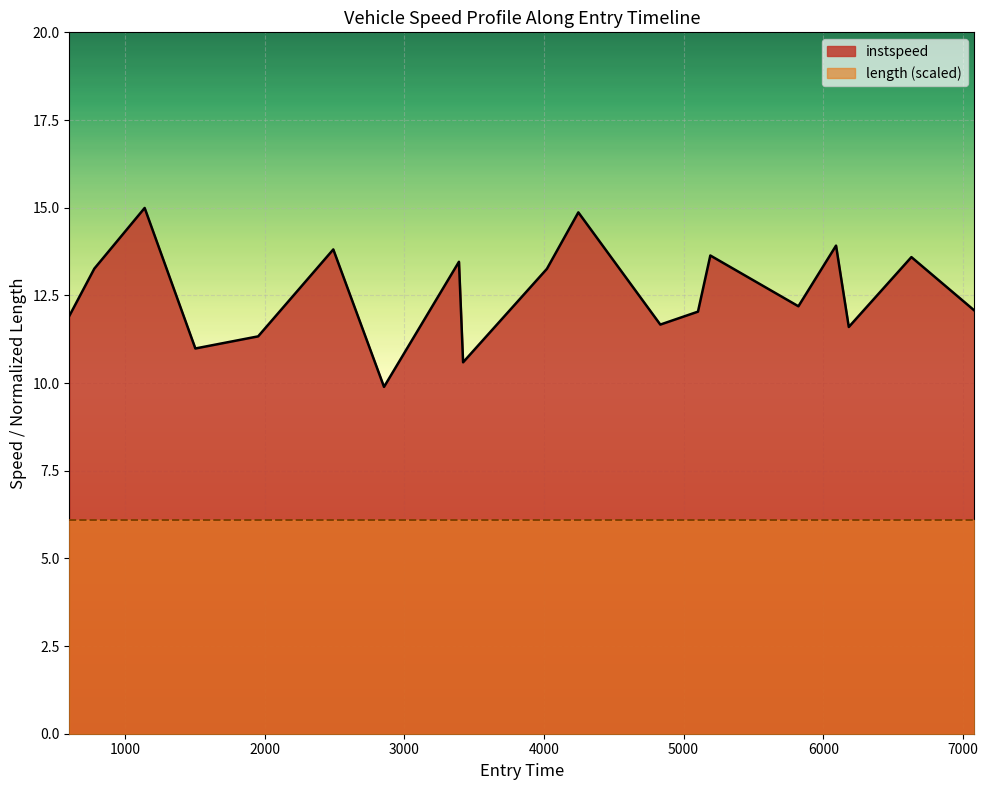

List the series in order of their peak value, highest first.

instspeed, length (scaled)